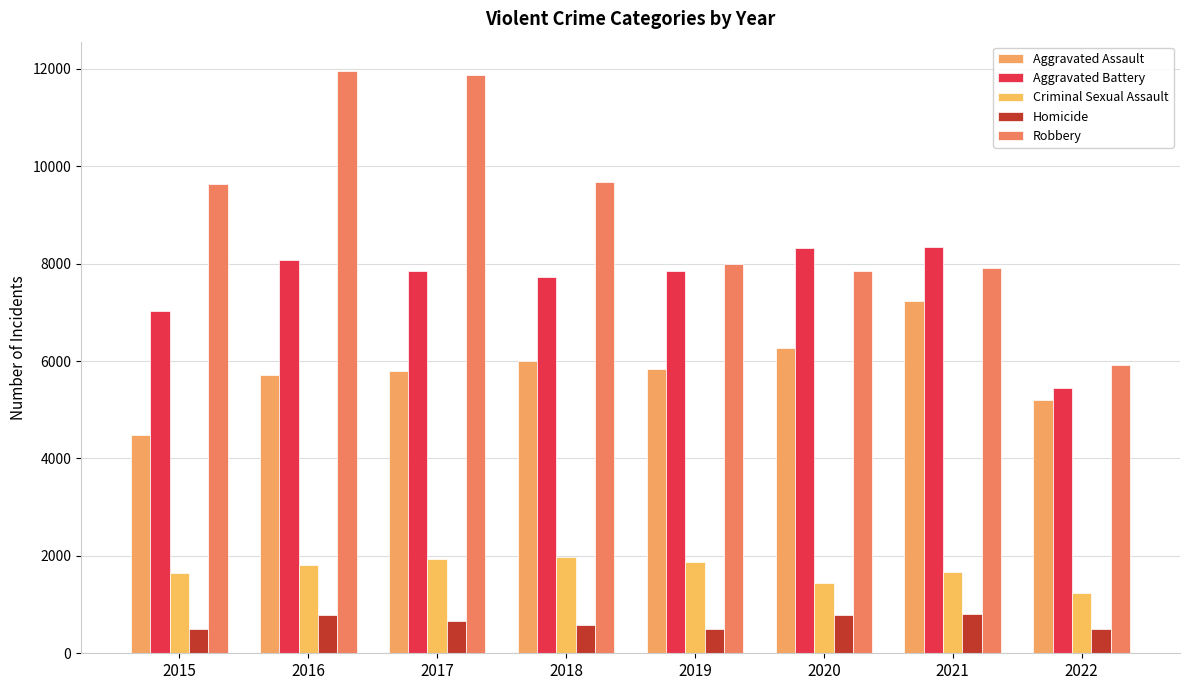

What is the approximate value of Homicide at 2017, to the nearest 5?

670